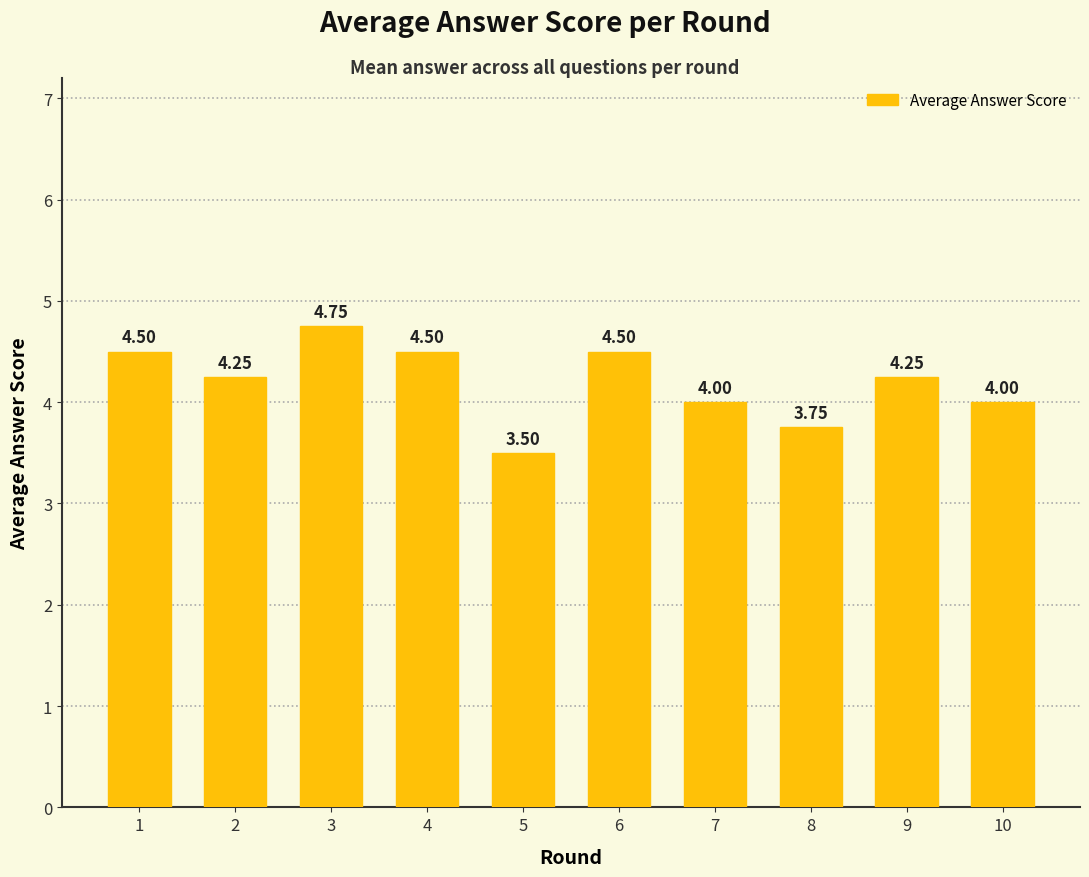

What is the difference between the maximum and second lowest values?

1.0